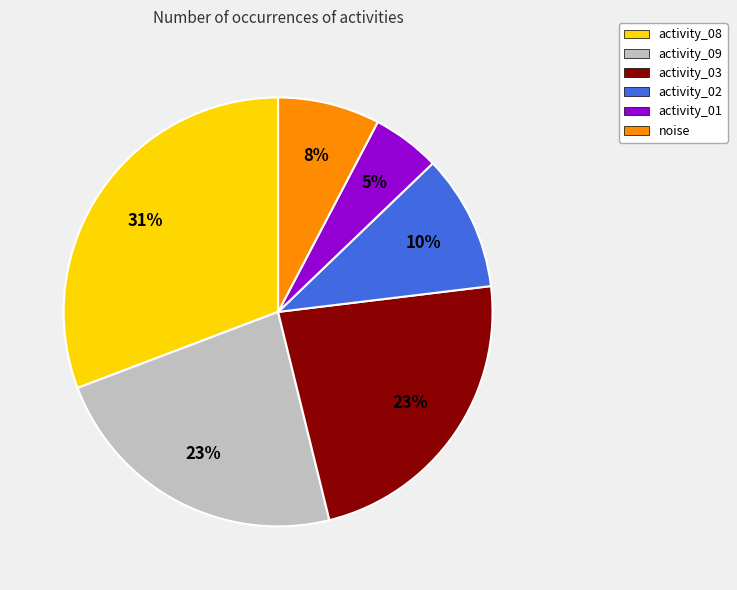

To the nearest percent, what is the difference between the activity_08 and noise slice percentages?

23%